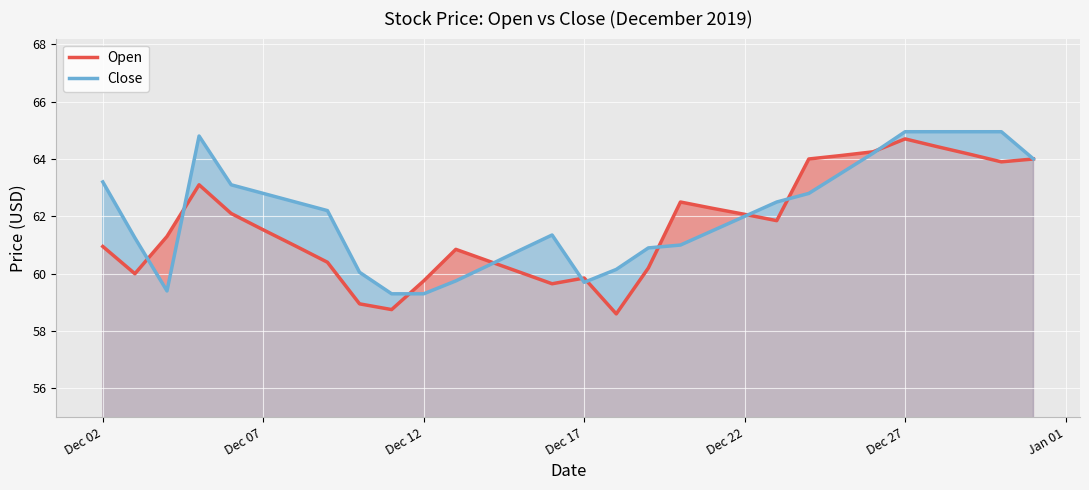

How many lines are shown in the chart?

2